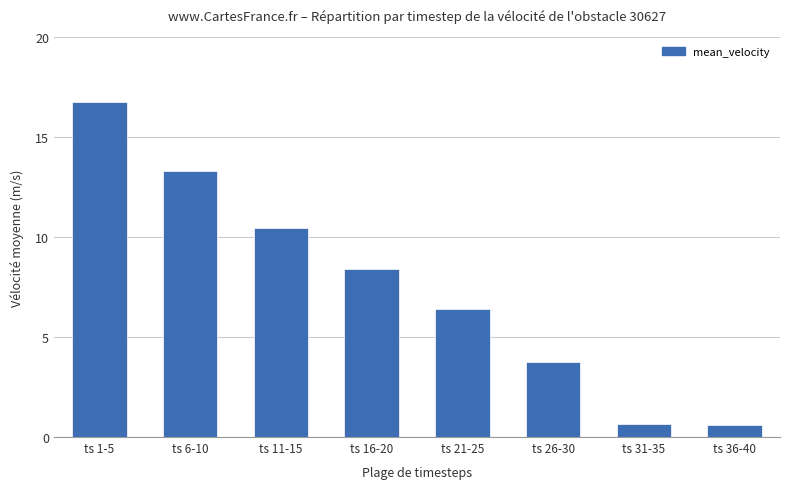

Does the chart contain stacked bars?

No